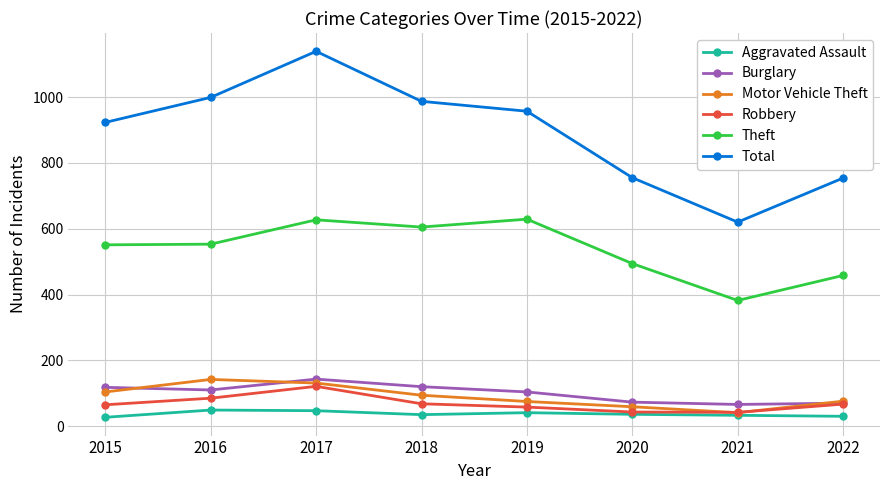

What is the difference between the Burglary values at 2019 and 2016?

6